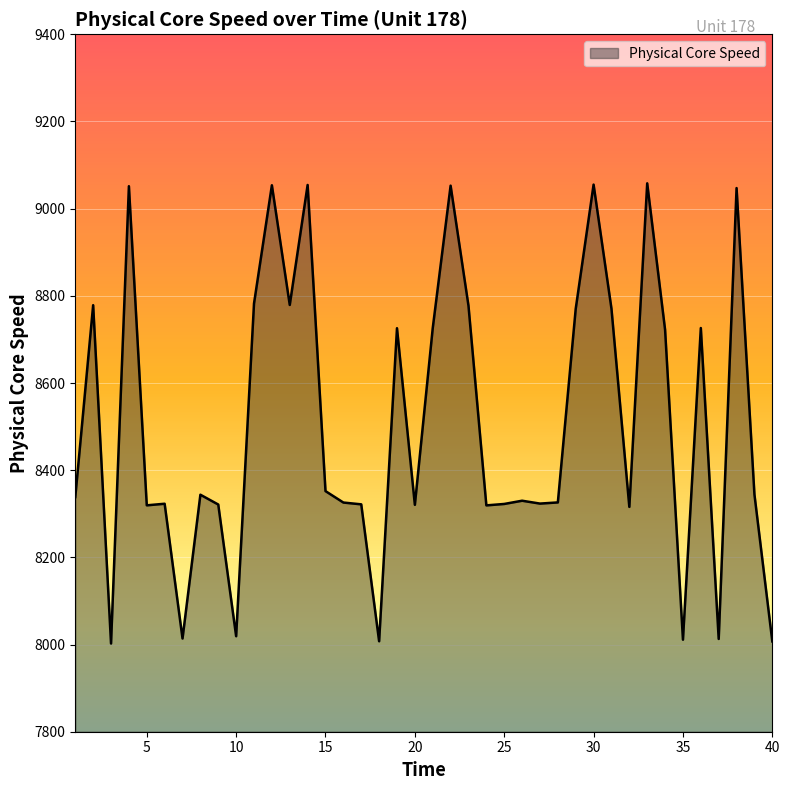

What is the difference between the maximum and minimum values?

1055.7